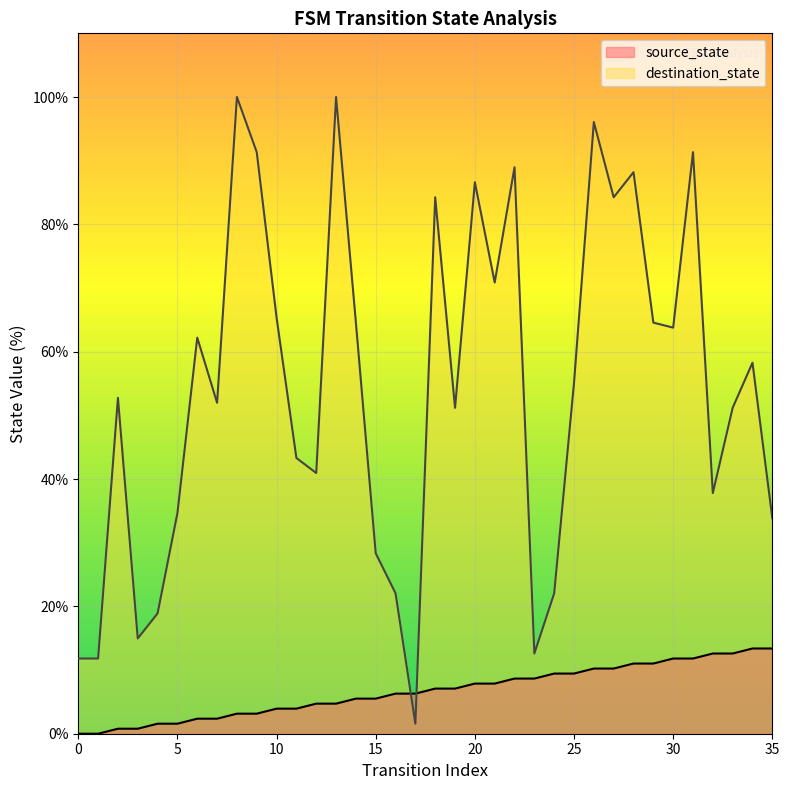

How many interior local peaks does the destination_state series have?

11